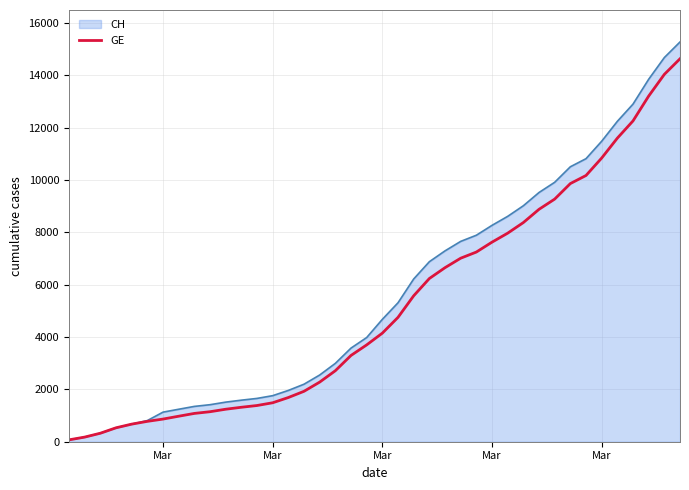

What is the greatest value displayed?

15267